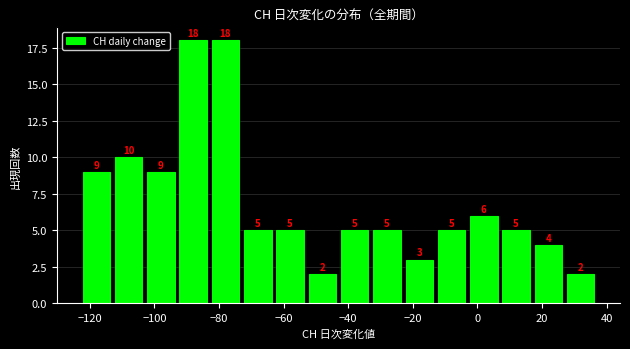

Reading left to right, list every bar in this chart as the range it spans on the x-axis followed by its height. The bar edges are not printed on the chart, so give them approximately, as read against the axis.

-123 to -113: 9
-113 to -103: 10
-103 to -93: 9
-93 to -83: 18
-83 to -73: 18
-73 to -63: 5
-63 to -53: 5
-53 to -43: 2
-43 to -33: 5
-33 to -23: 5
-23 to -13: 3
-13 to -3: 5
-3 to 7: 6
7 to 17: 5
17 to 27: 4
27 to 37: 2